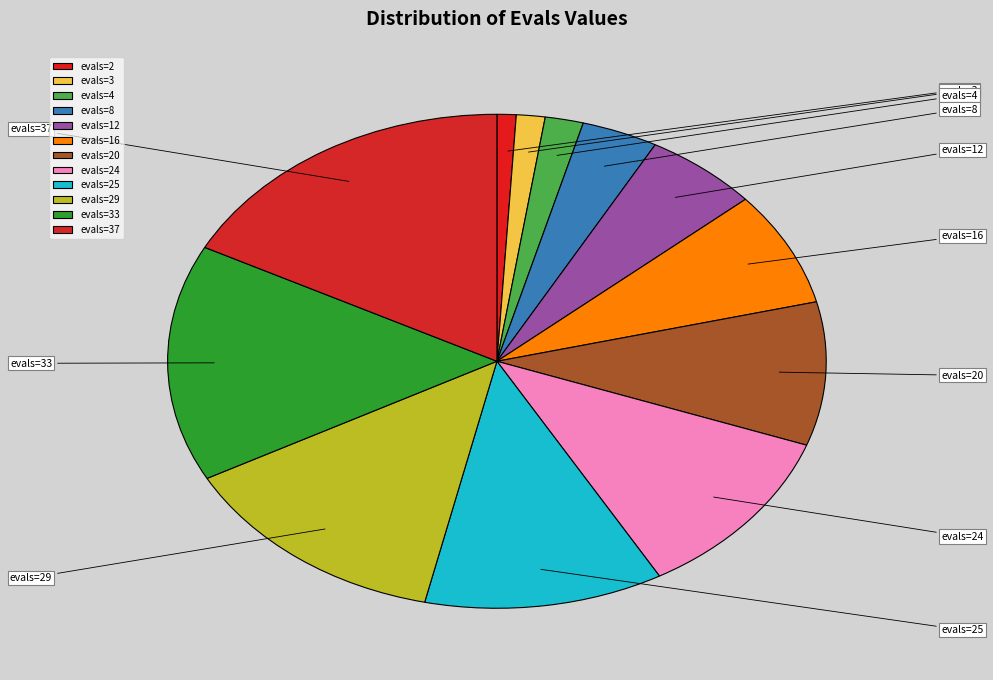

To the nearest percent, what portion does evals=3 represent?

1%